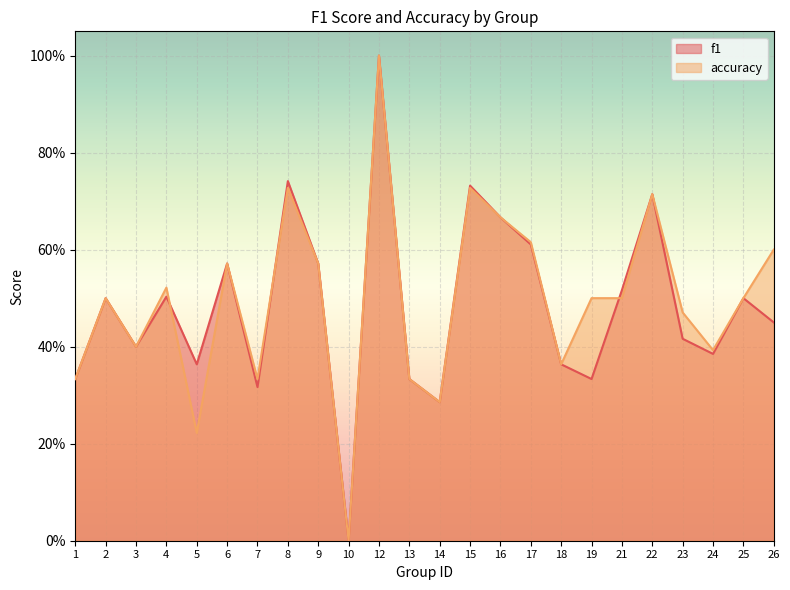

Which category has the lowest value in the f1 series?

10